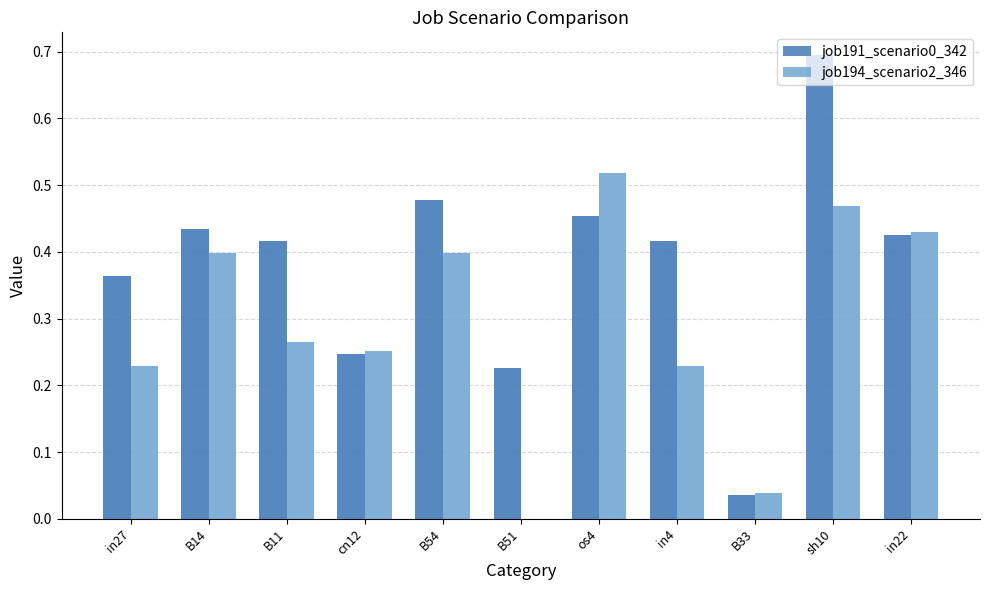

Which series changed the most between B33 and in22?

job194_scenario2_346